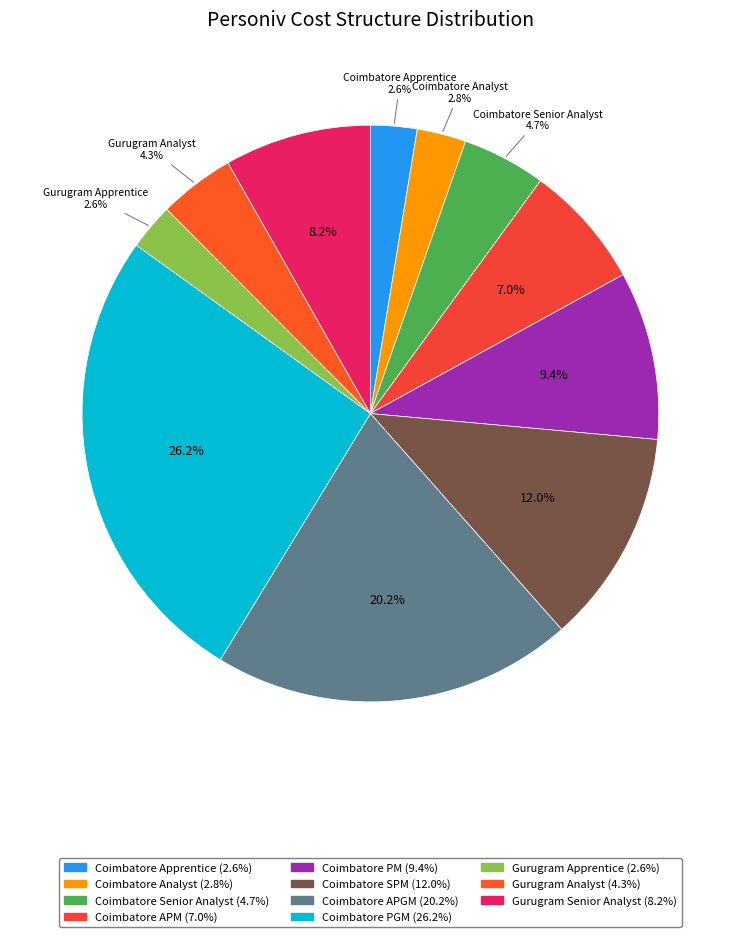

Does Gurugram Apprentice represent more than half of the total?

No